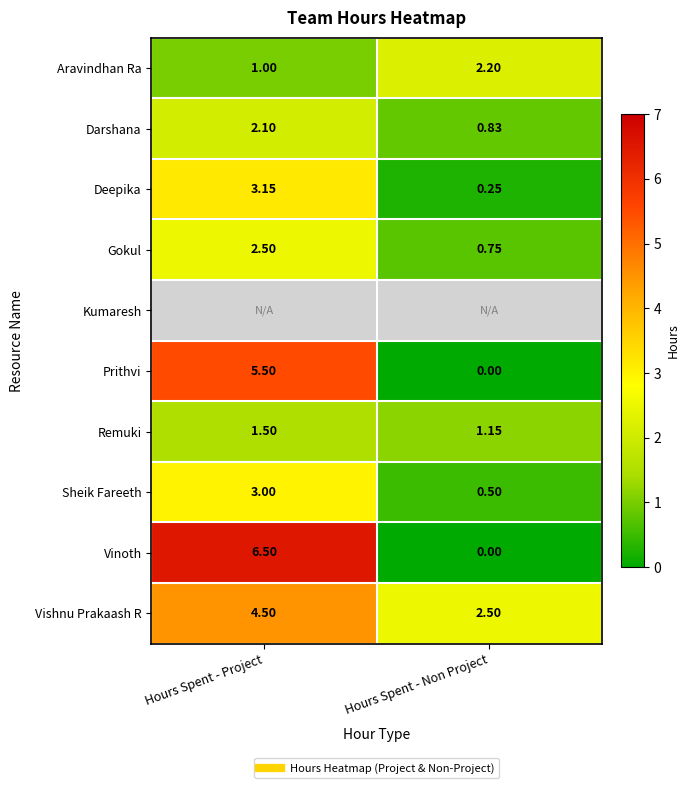

What is the minimum value for Darshana?

0.8